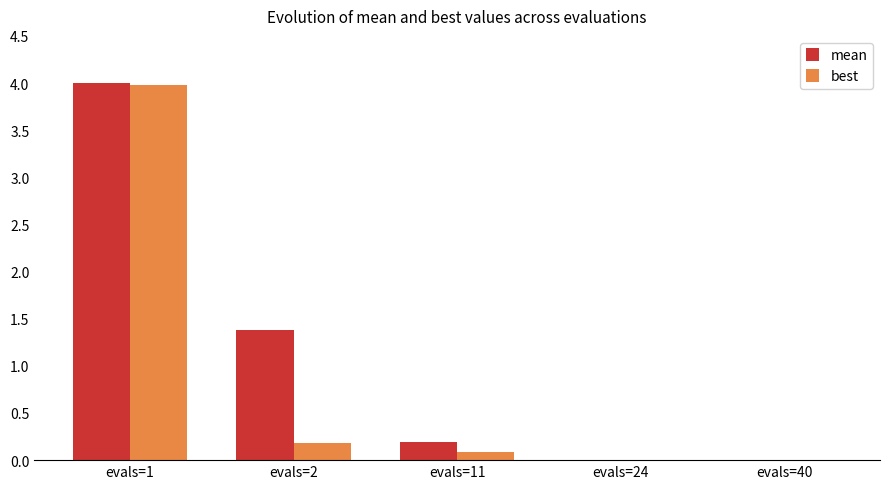

The best series shows 0.0 at evals=24. True or false?

True